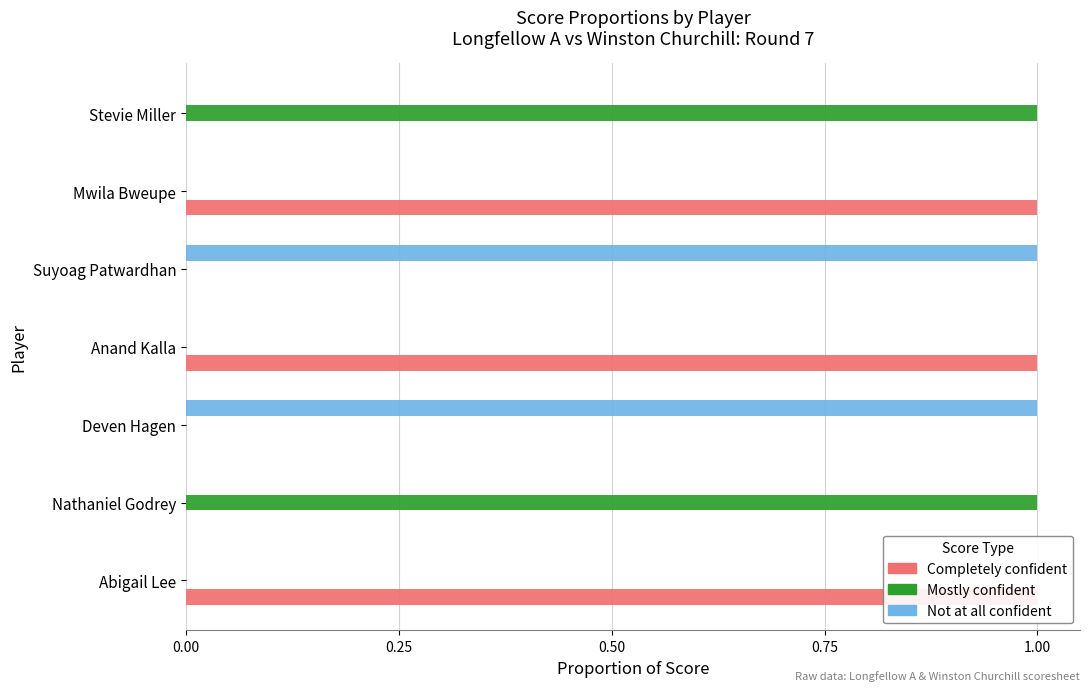

The value of Completely confident at Stevie Miller is 0. True or false?

True